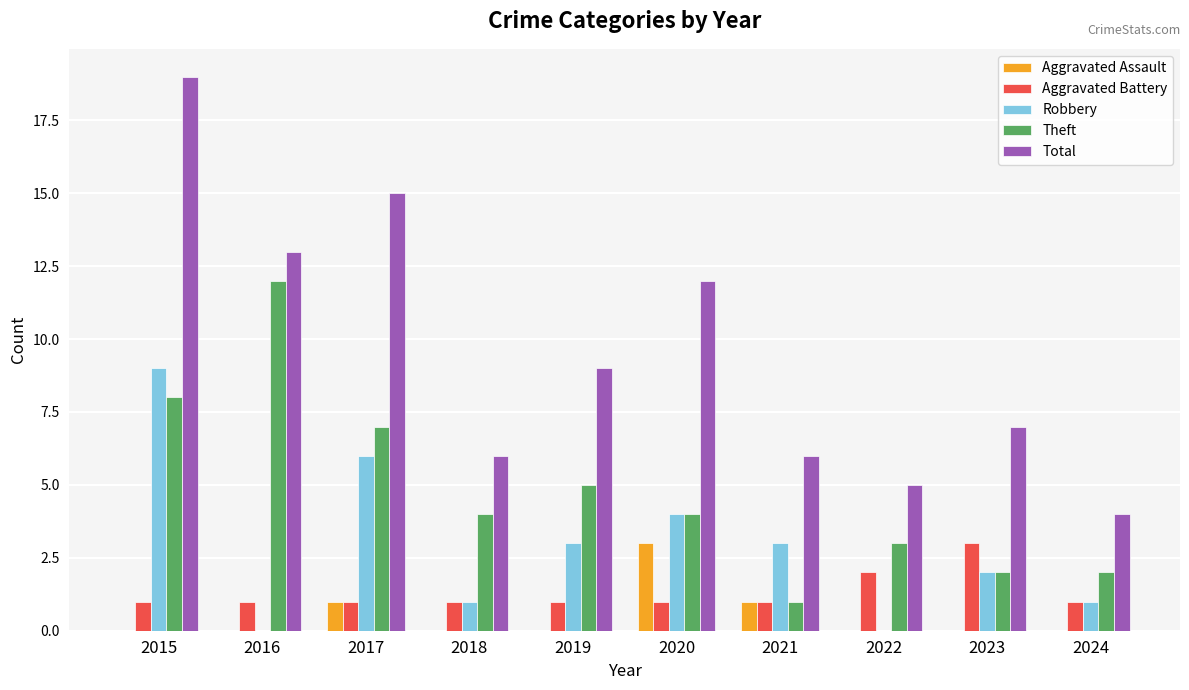

How many distinct data groups are displayed?

5